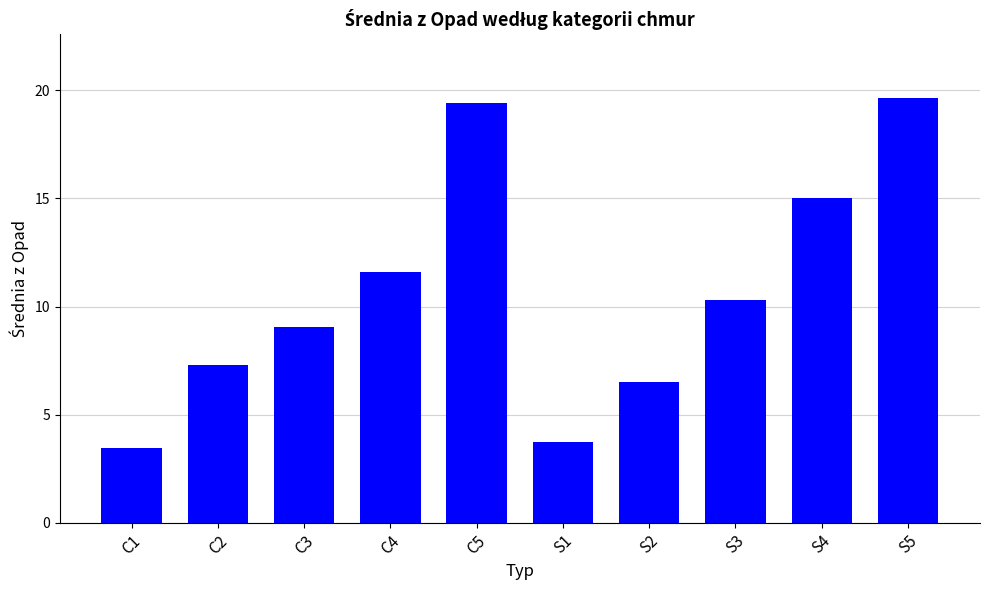

What is the sum of the values at S2 and S4?

21.5